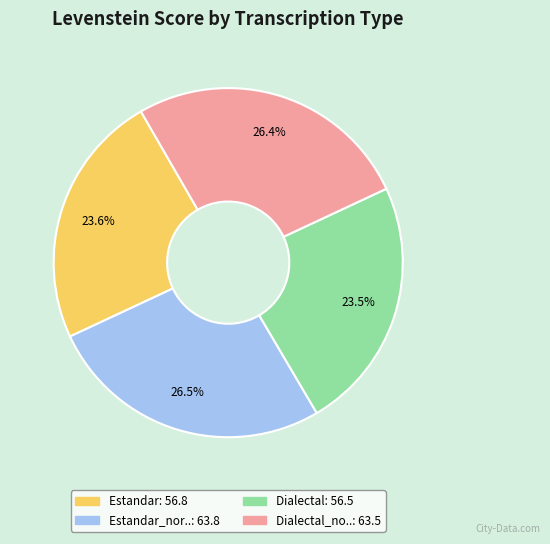

Is there any slice that represents more than half of the pie?

No